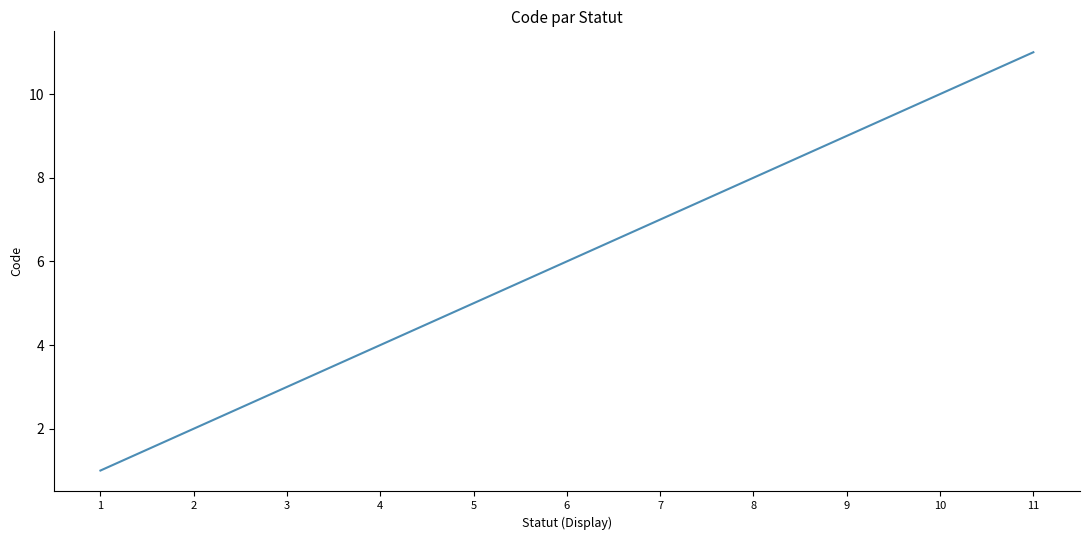

How many lines are shown in the chart?

1